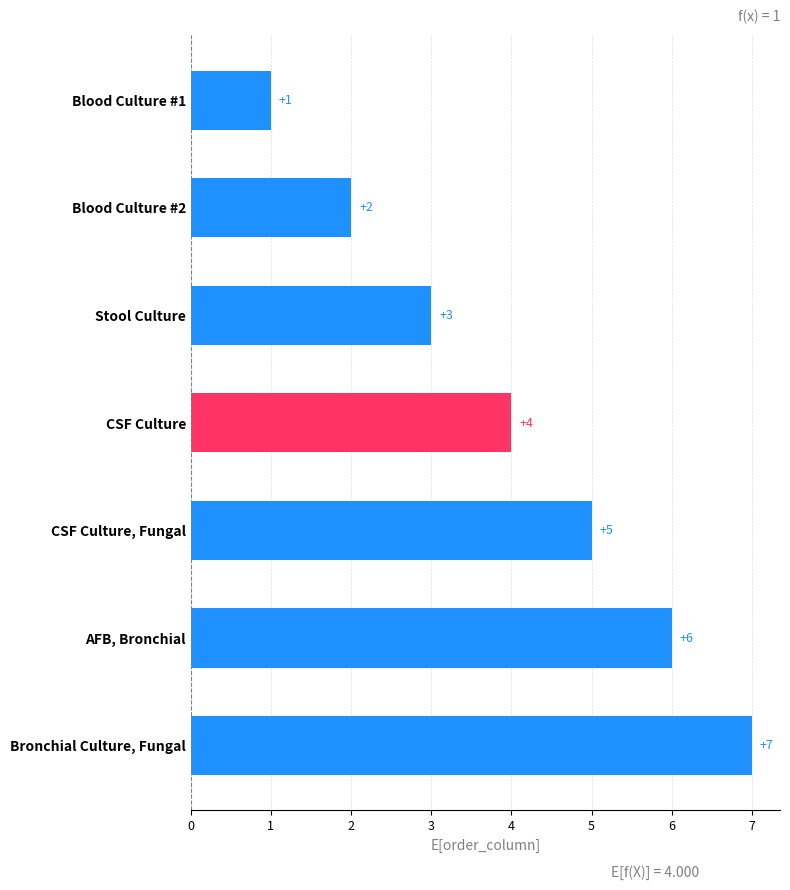

List the labels in order of value, largest first.

Bronchial Culture, Fungal, AFB, Bronchial, CSF Culture, Fungal, CSF Culture, Stool Culture, Blood Culture #2, Blood Culture #1